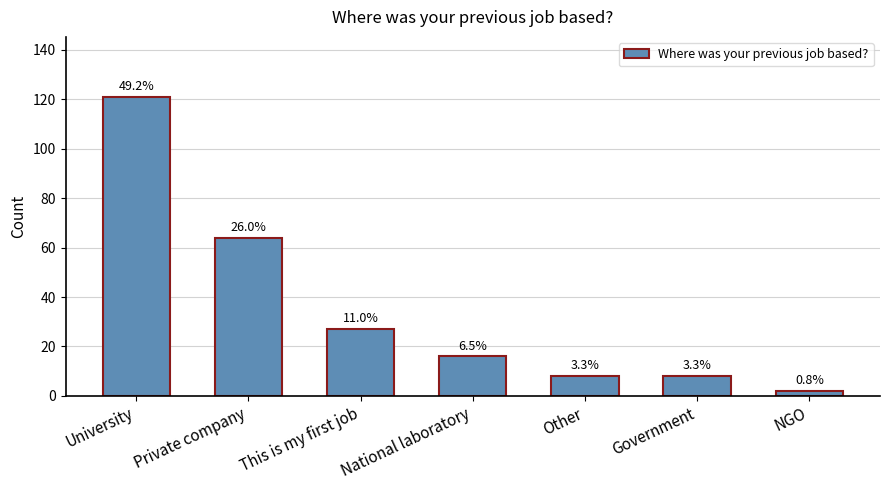

What is the smallest value displayed?

2